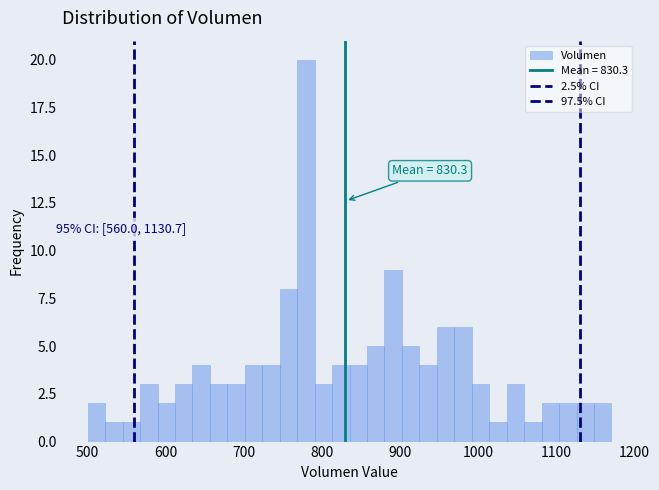

Read against the x-axis, roughly where is the centre of the tallest bar?

780